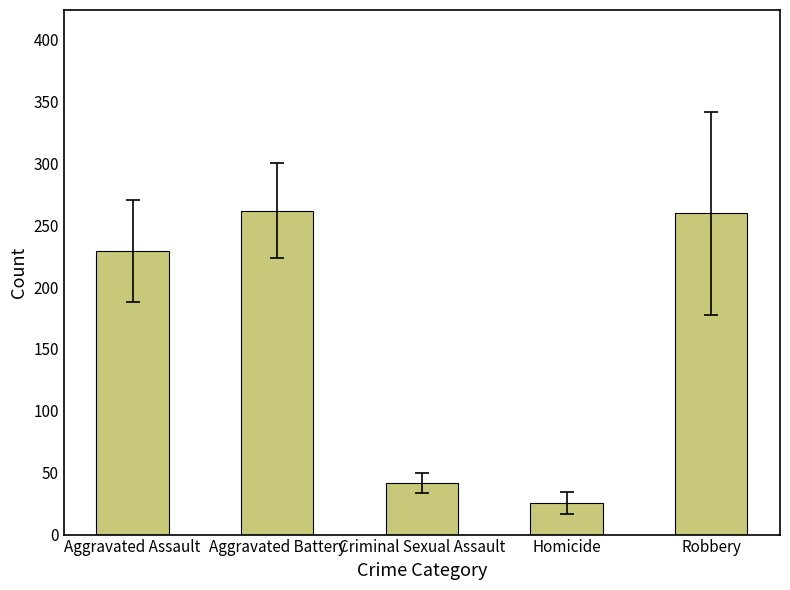

How many data points does each series have?

5